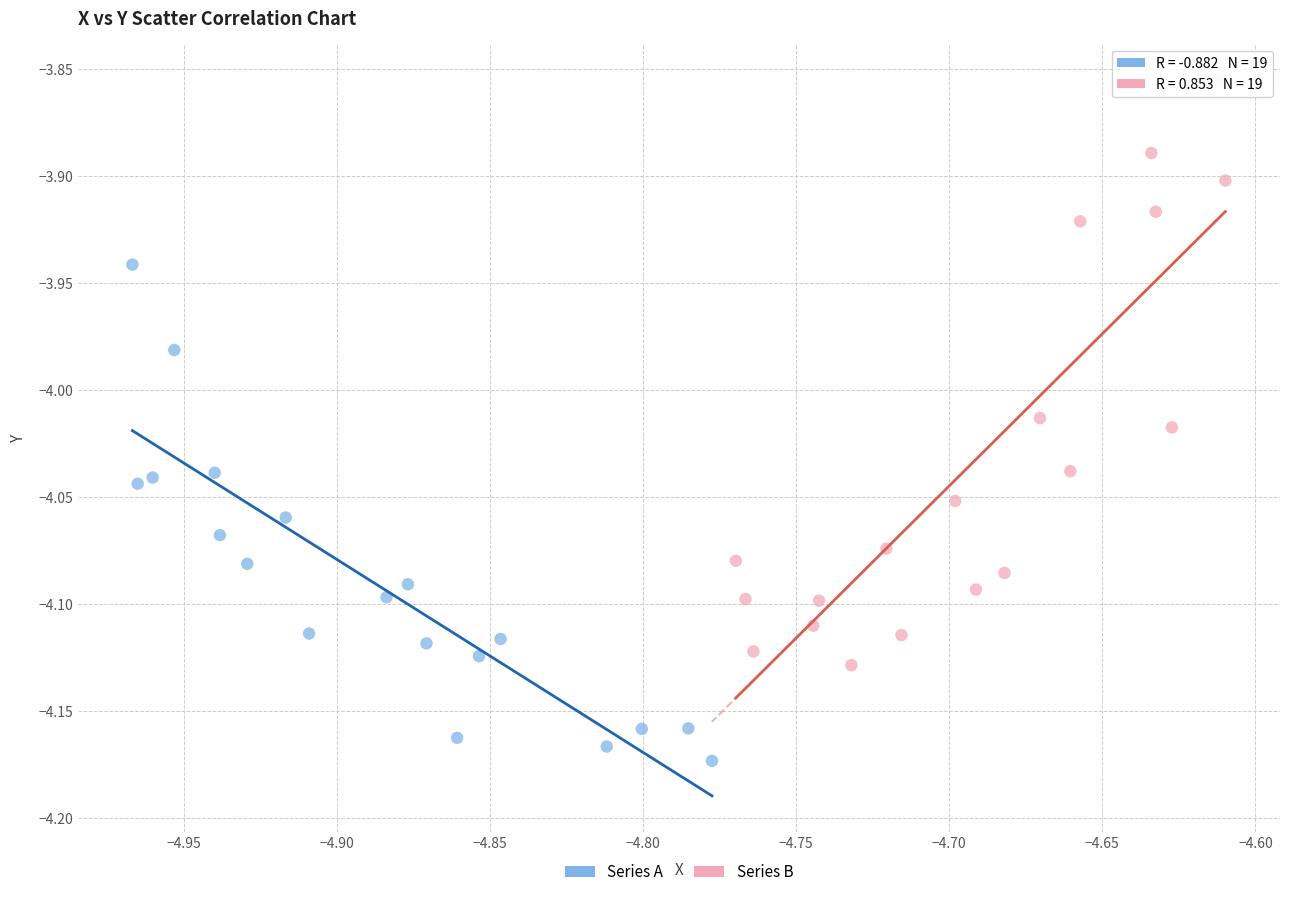

Which series reaches the minimum Y coordinate?

Series A